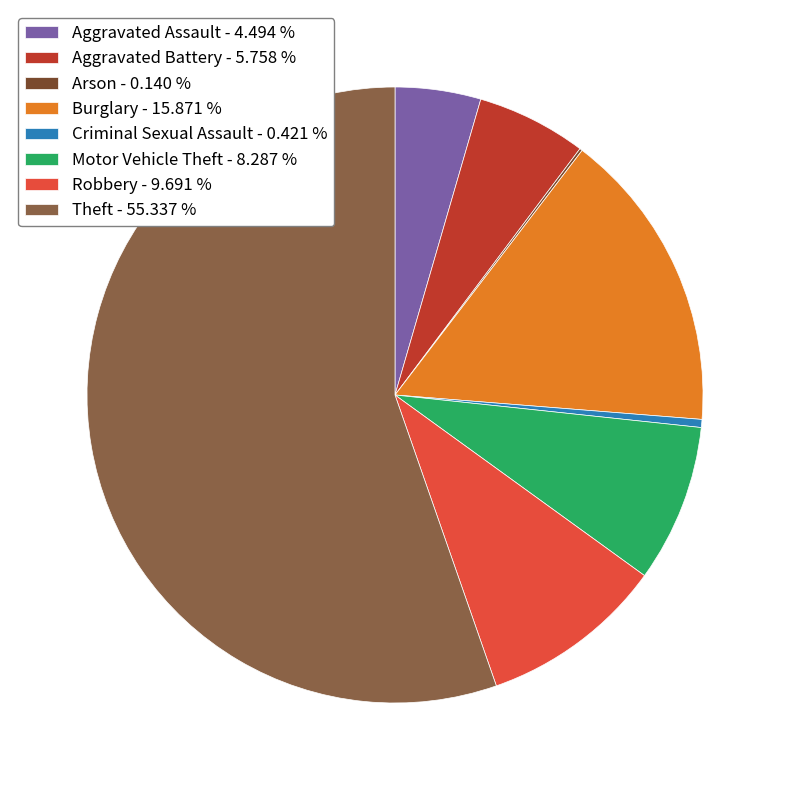

Combined, what portion of the pie is Motor Vehicle Theft and Aggravated Assault?

12.8%